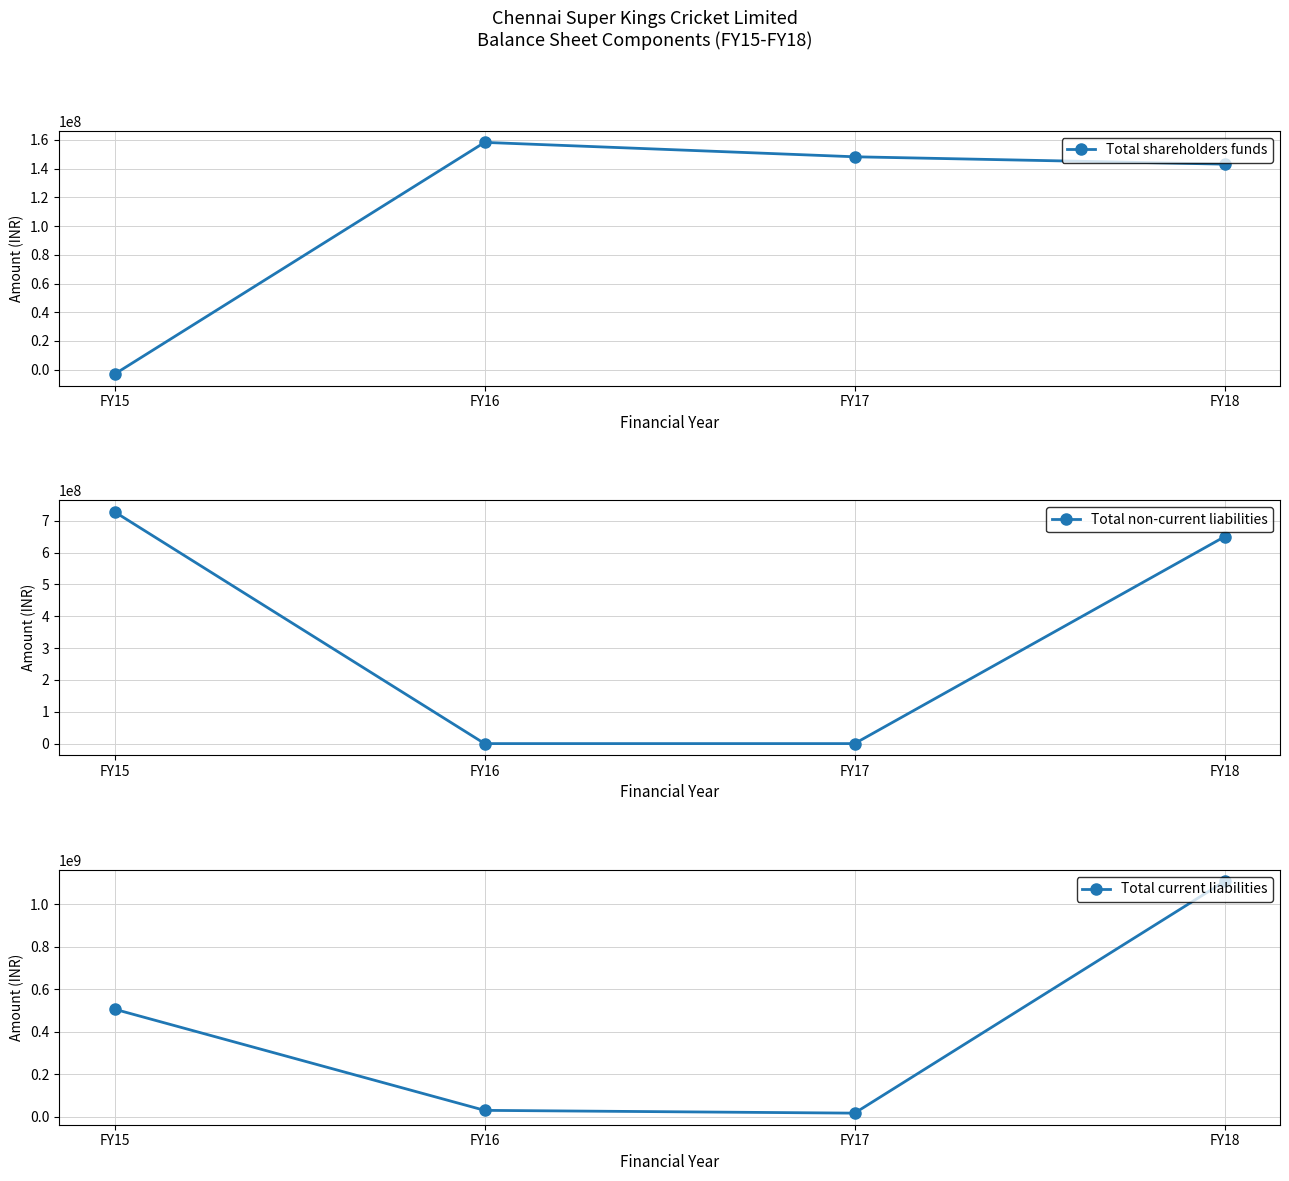

At how many categories does at least one series exceed 879855195?

1